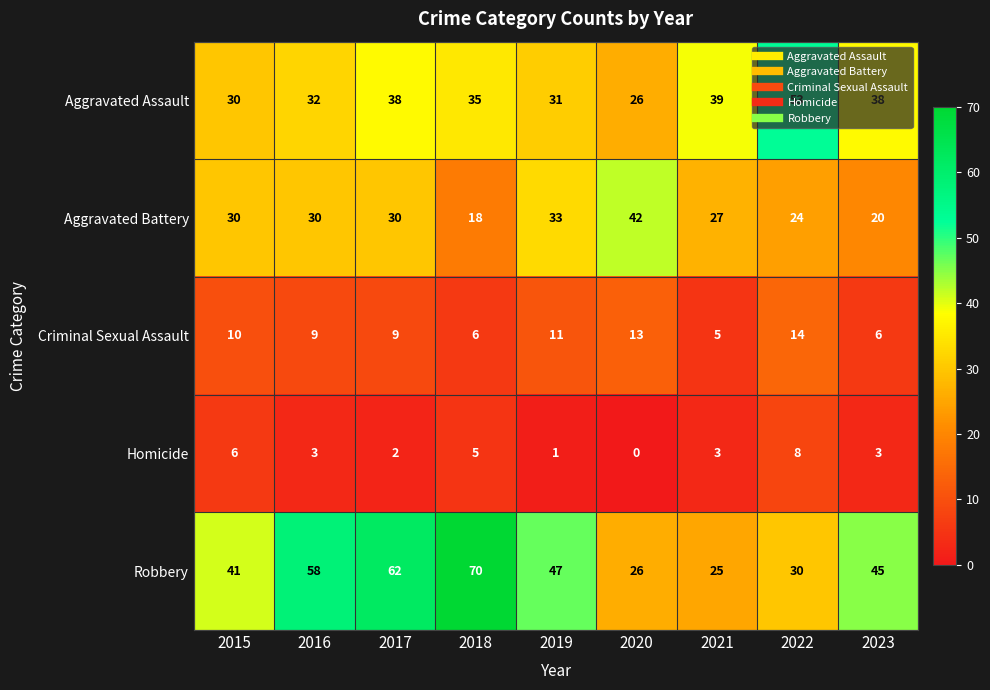

Is it true that Aggravated Battery equals 18 at 2018?

True